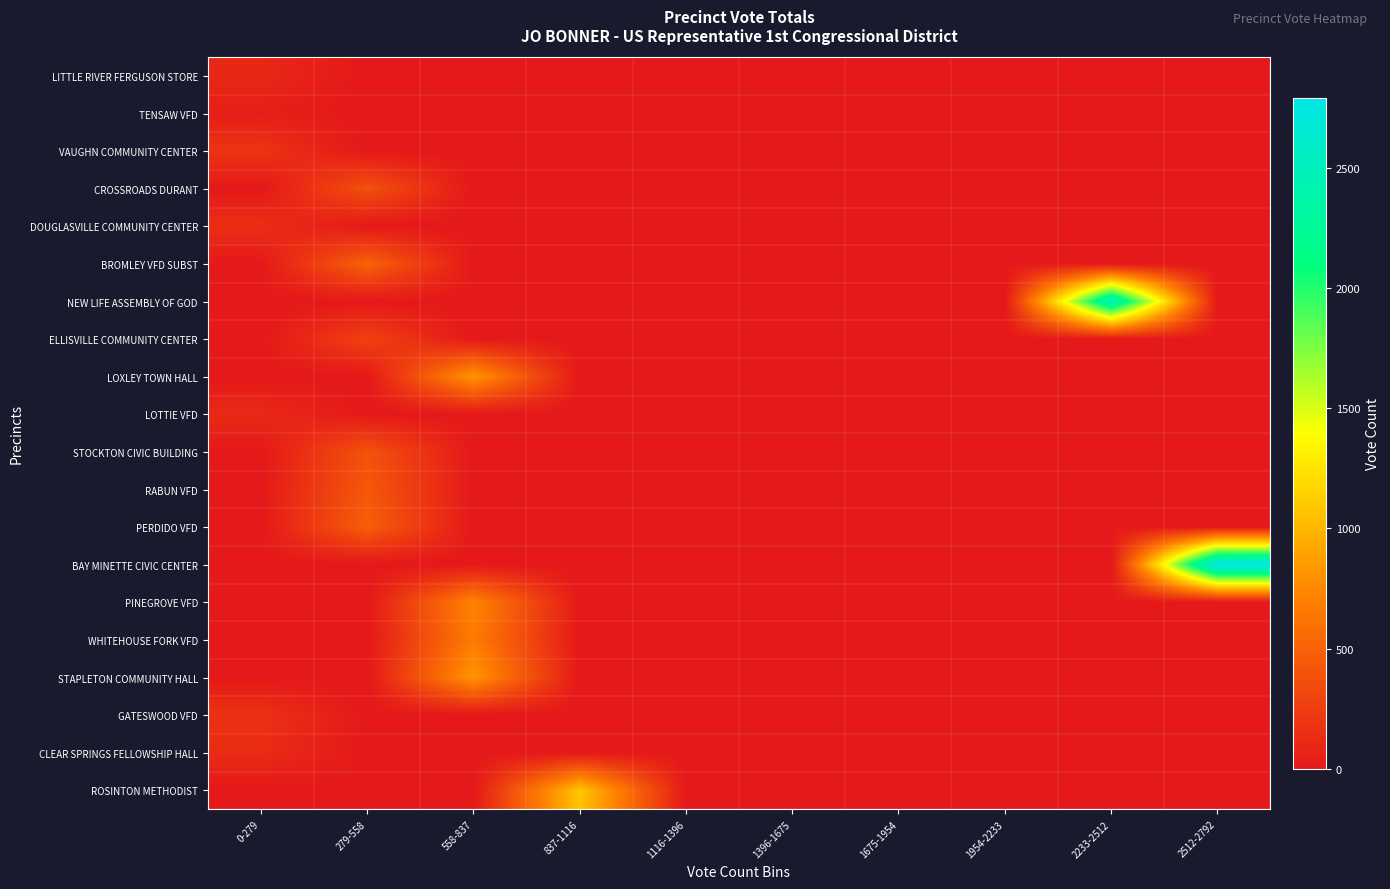

Which series changed the most between 1116-1396 and 2233-2512?

NEW LIFE ASSEMBLY OF GOD